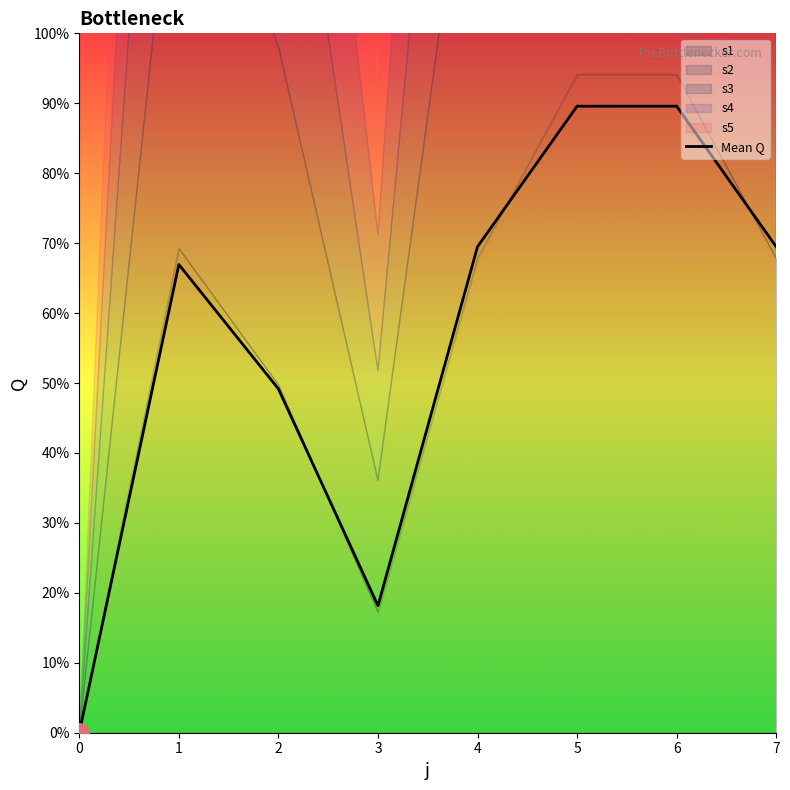

What is the ratio of the value at 2 to the value at 6?

0.5